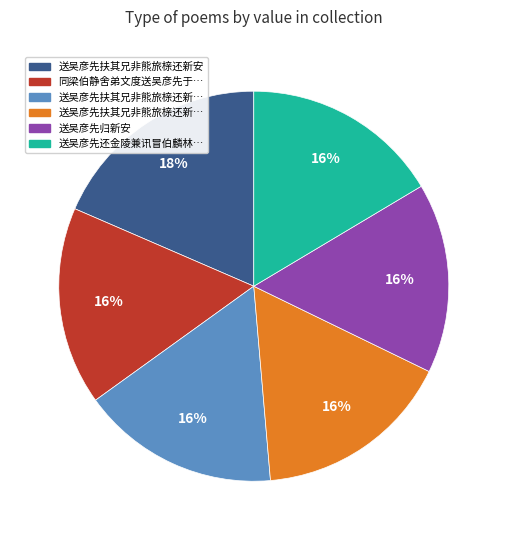

To the nearest percent, what is the average slice percentage?

17%